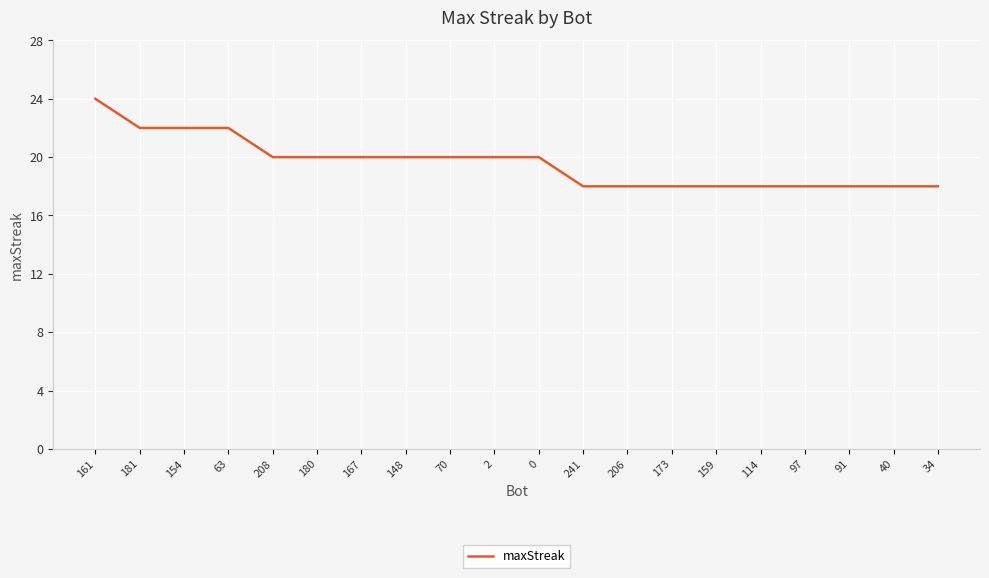

What is the sum of the values at 114 and 180?

38